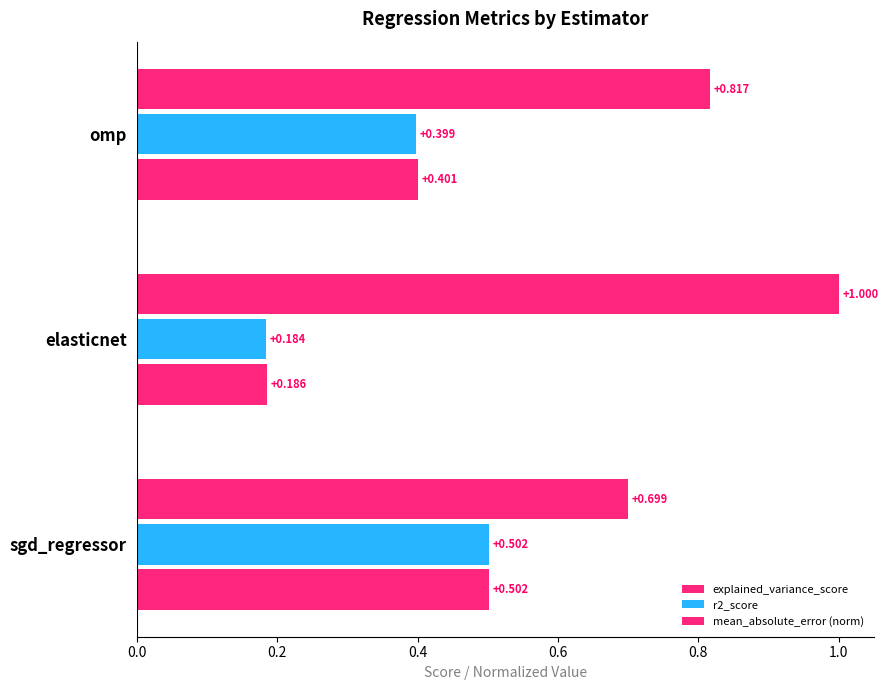

Count the number of data series in this chart.

3